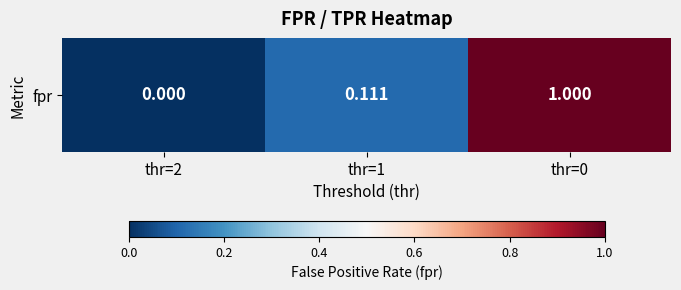

Reading left to right, what are all the values shown in this chart?

thr=2=0.0	thr=1=0.1	thr=0=1.0